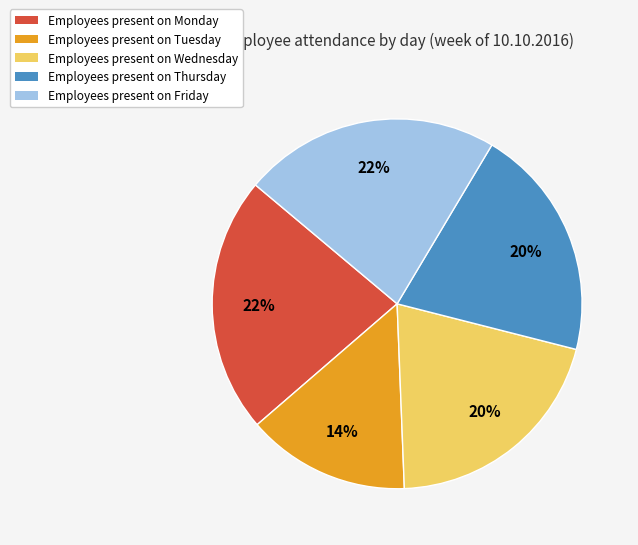

True or false: Employees present on Wednesday accounts for 20% of the total.

True